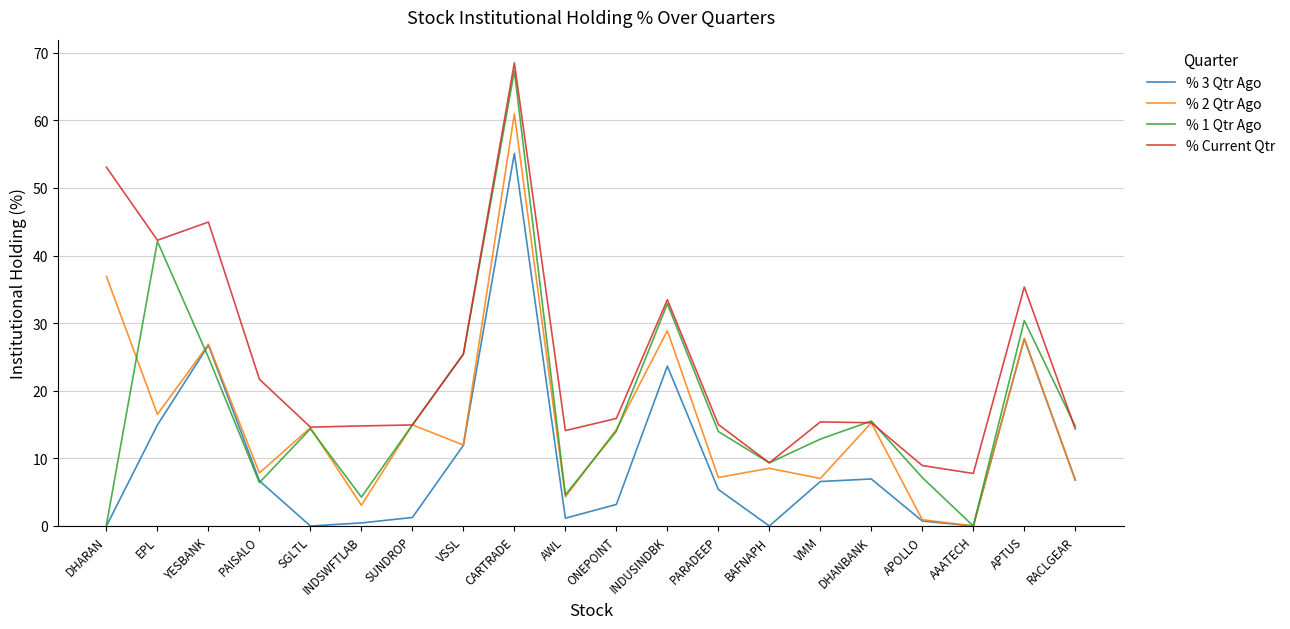

What is the difference between the second highest and second lowest values in the % 2 Qtr Ago series?

36.0